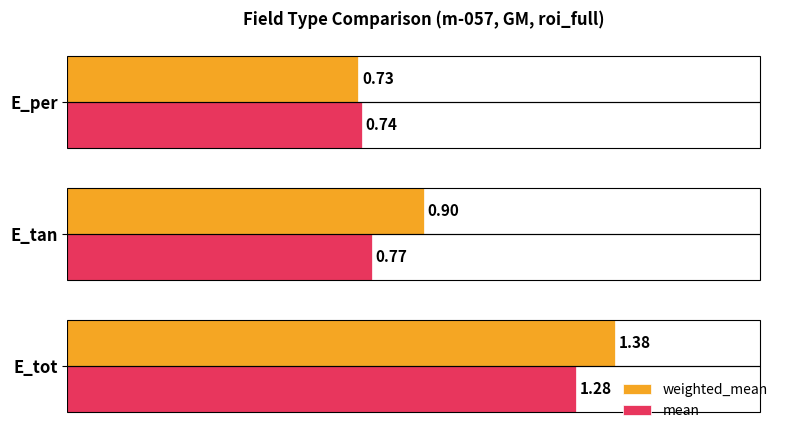

Which series changed the most between E_tot and E_per?

weighted_mean